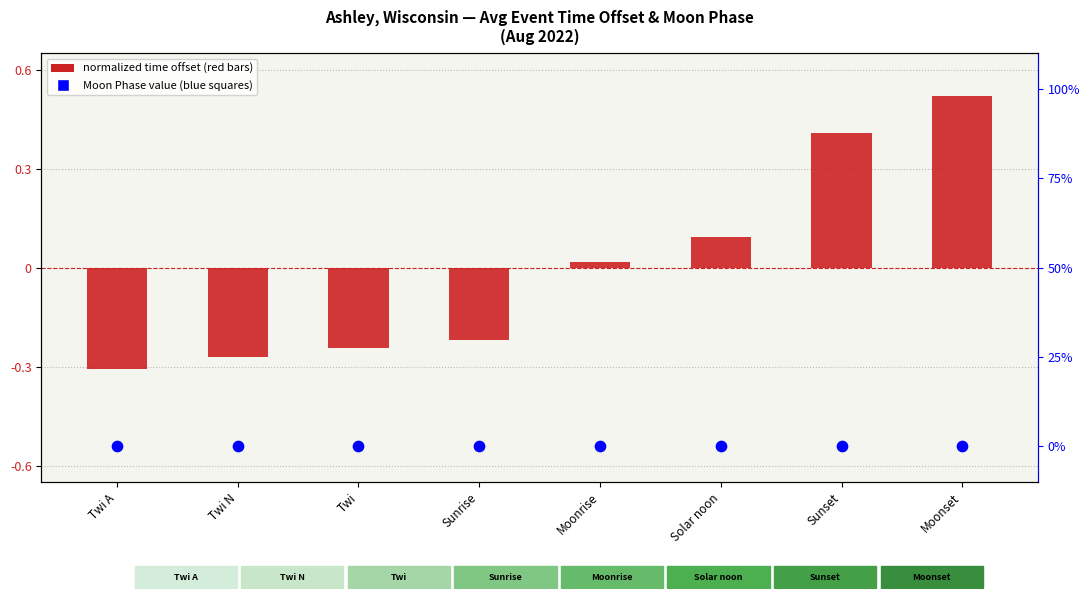

Which series contains the lowest Y value?

normalized time offset